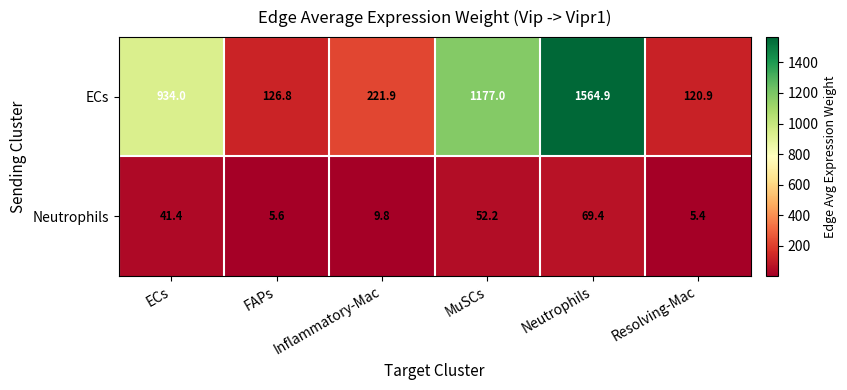

The value of ECs at FAPs is 81.1. True or false?

False